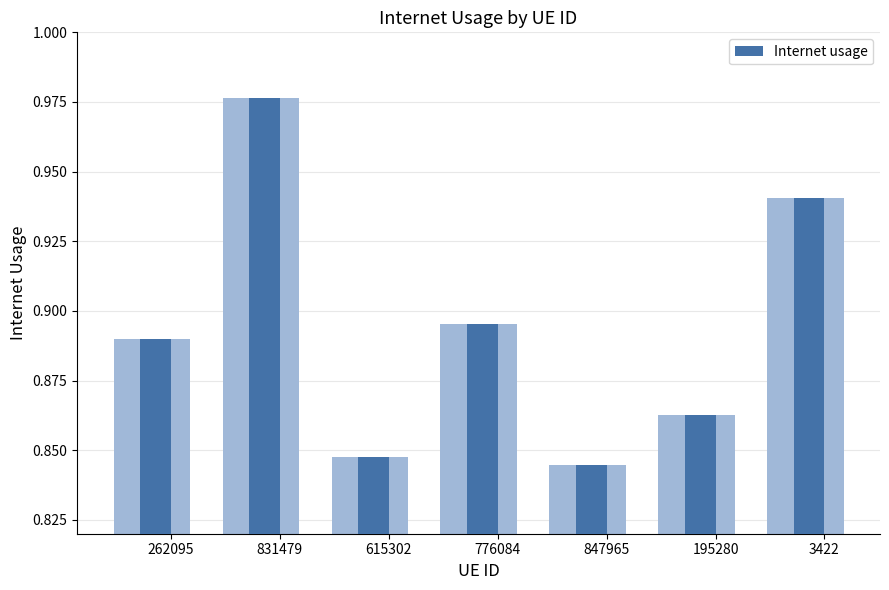

The value at 847965 is 1.1. True or false?

False